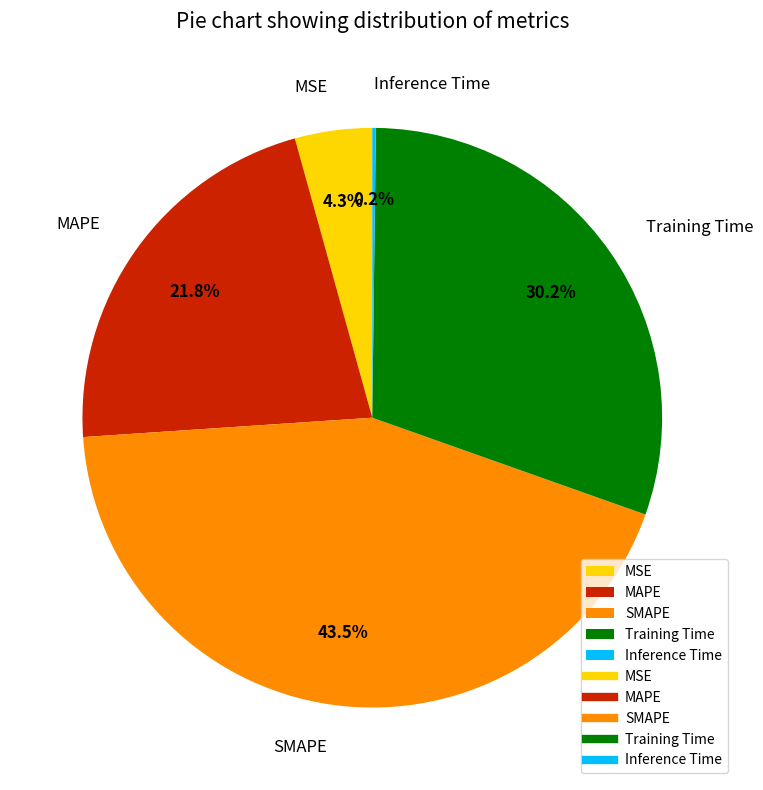

Is there a majority slice in this chart?

No